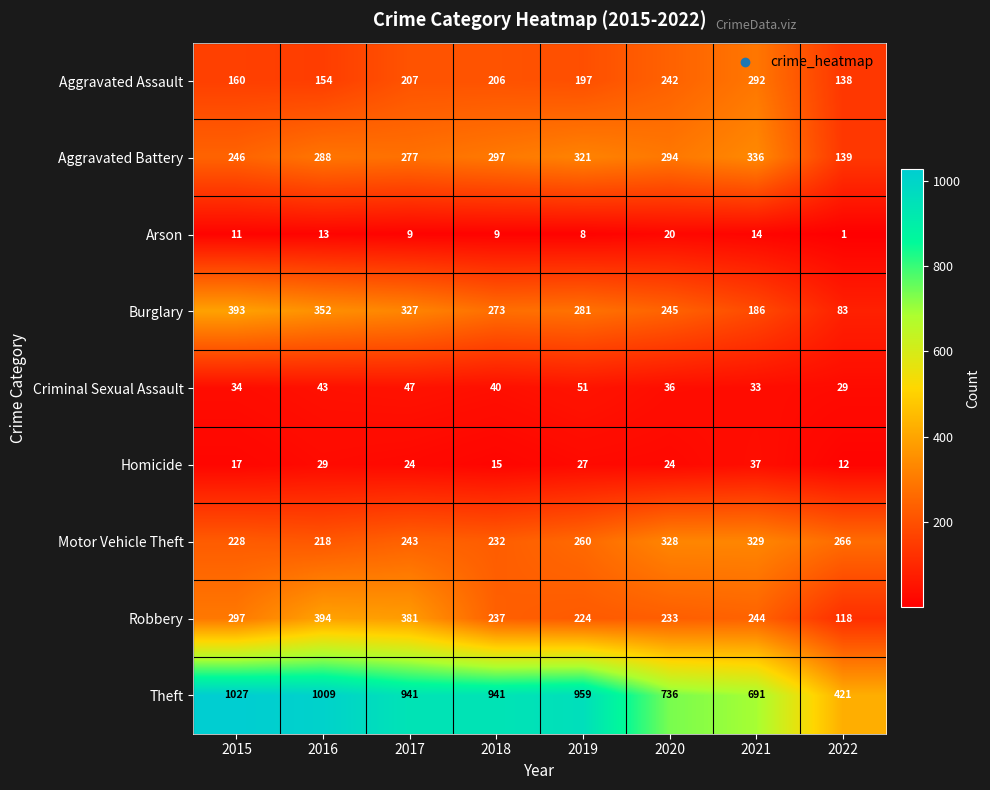

Between 2016 and 2017, which series saw the biggest shift?

Theft